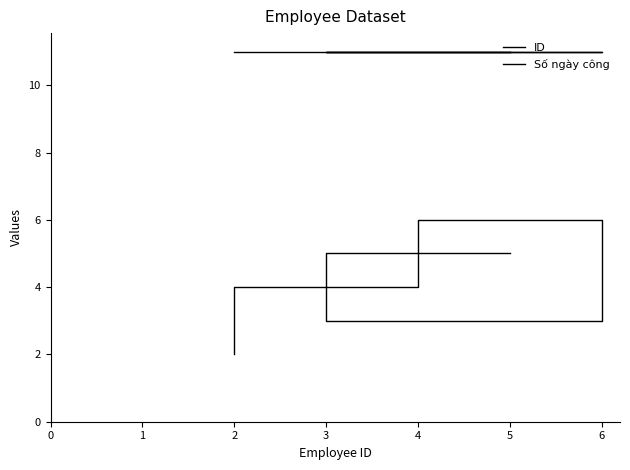

Reading left to right, list all the values displayed in this chart.

ID: 5	3	6	4	2
Số ngày công: 11	11	11	11	11